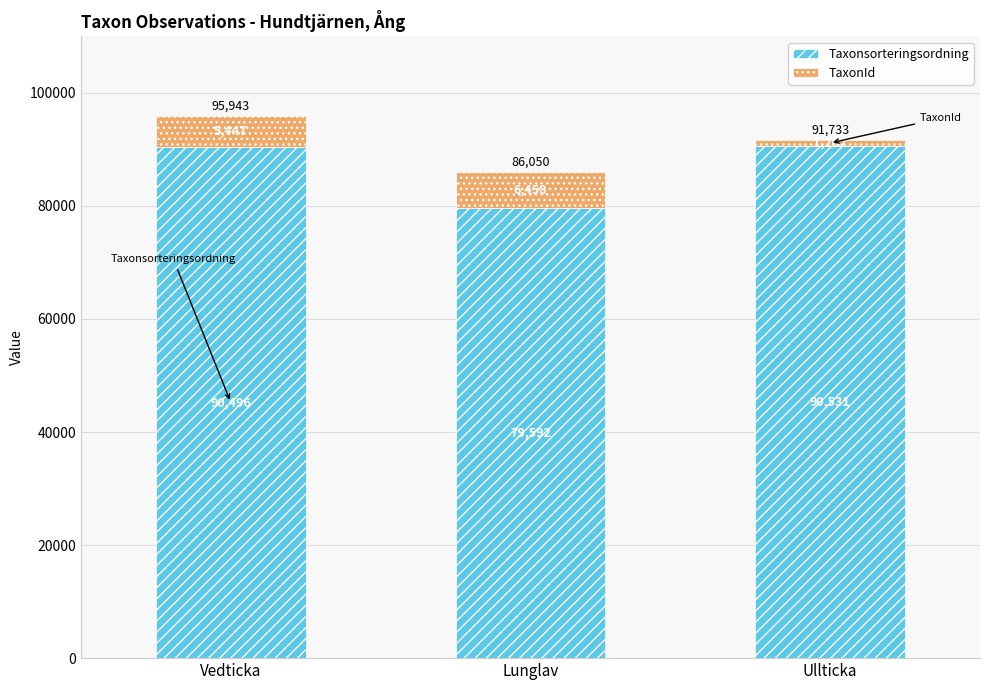

The value of Taxonsorteringsordning at Vedticka is 90496. True or false?

True